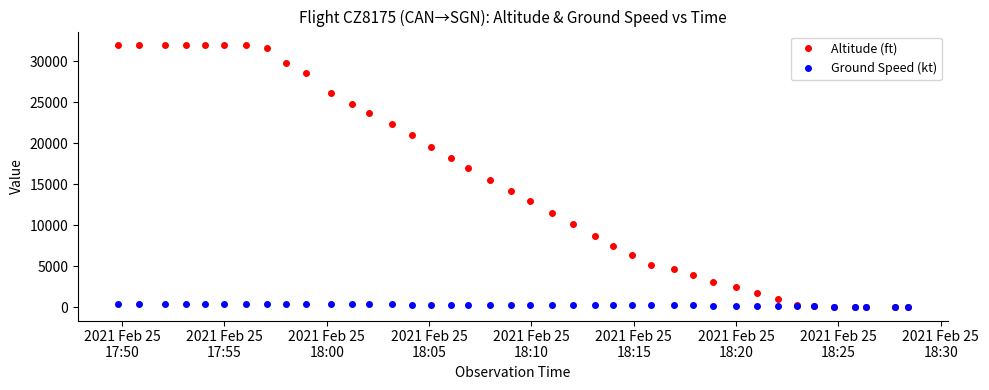

Which series has the largest total across all categories?

Altitude (ft)